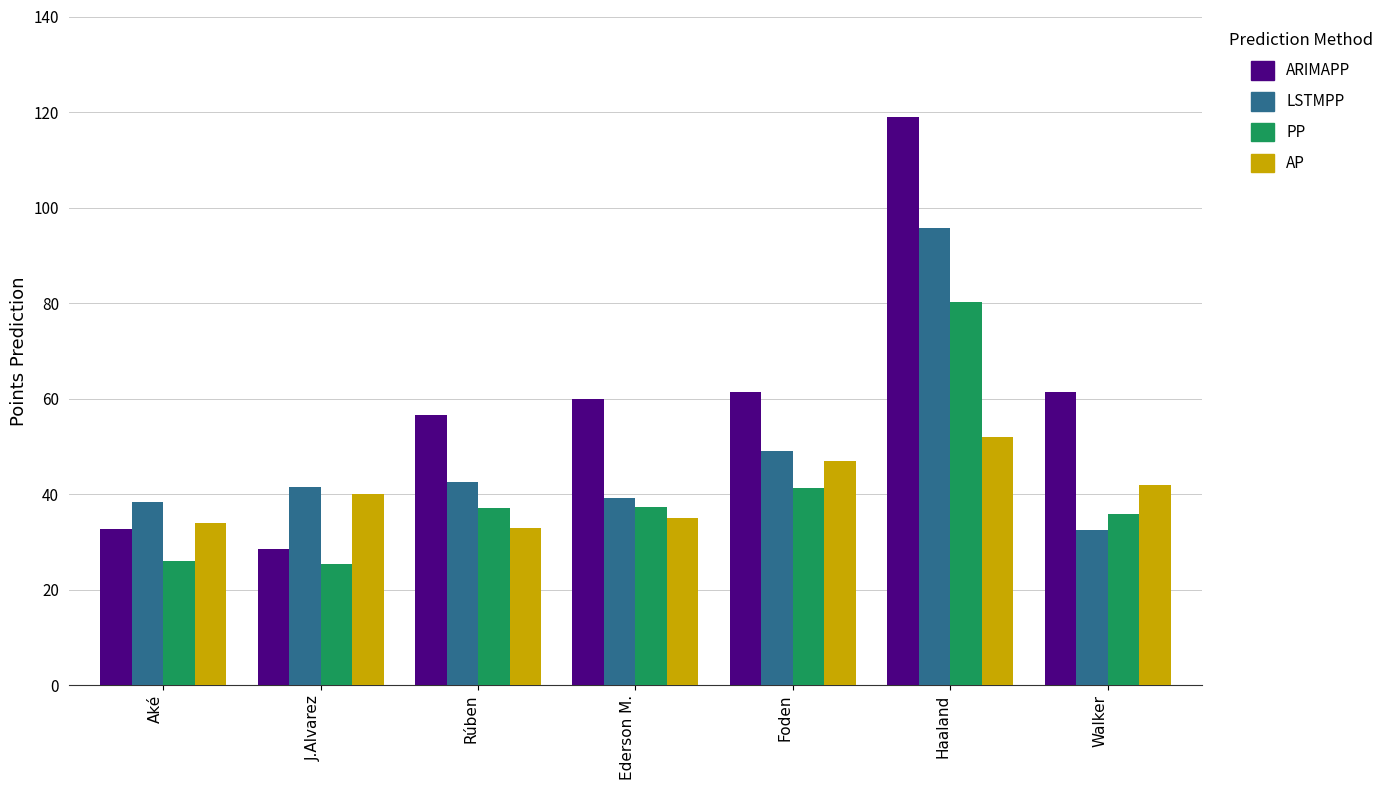

At which label is PP closest to 52?

Foden